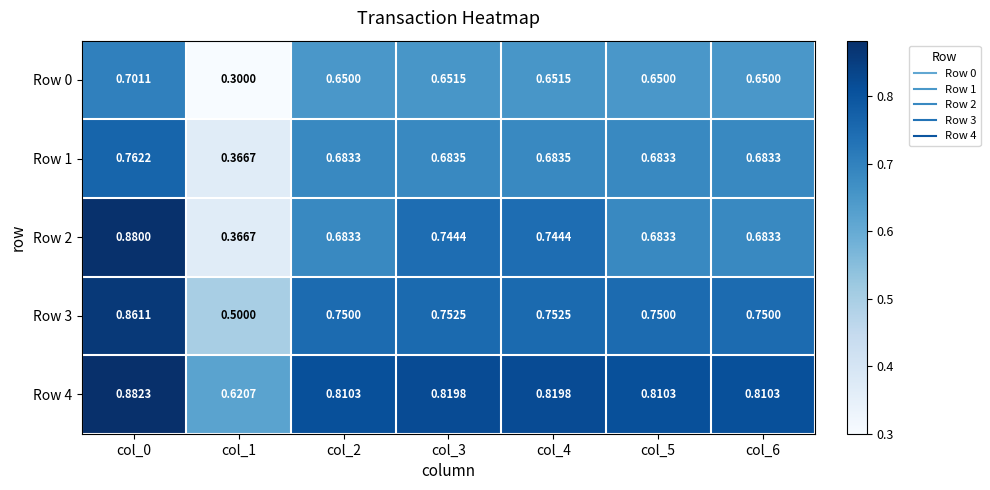

Is the value of Row 2 at col_0 greater than the value of Row 4 at col_3?

Yes